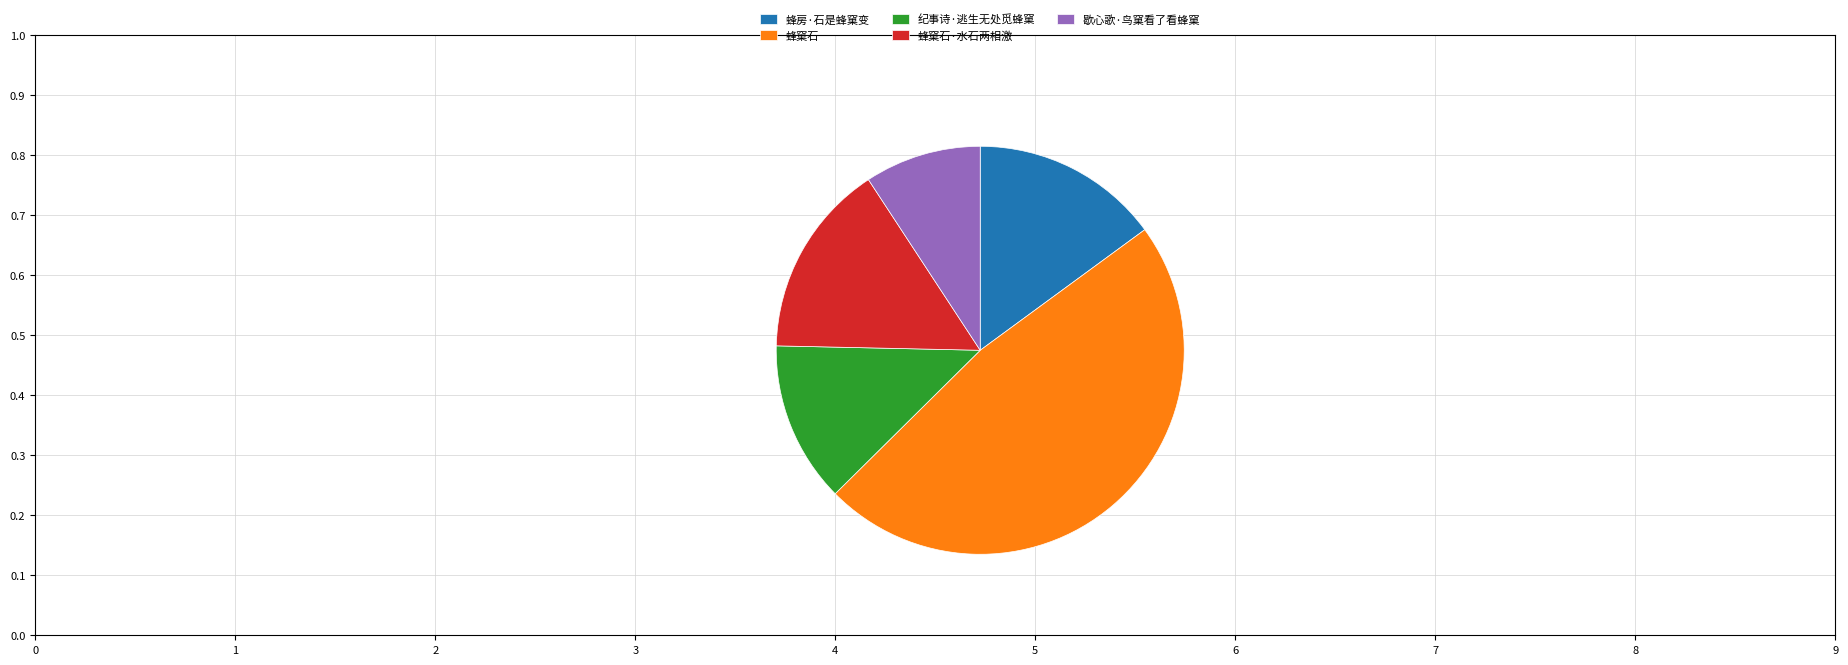

Approximately how many times larger is the value at 纪事诗·逃生无处觅蜂窠 compared to 蜂窠石·水石两相激?

0.8